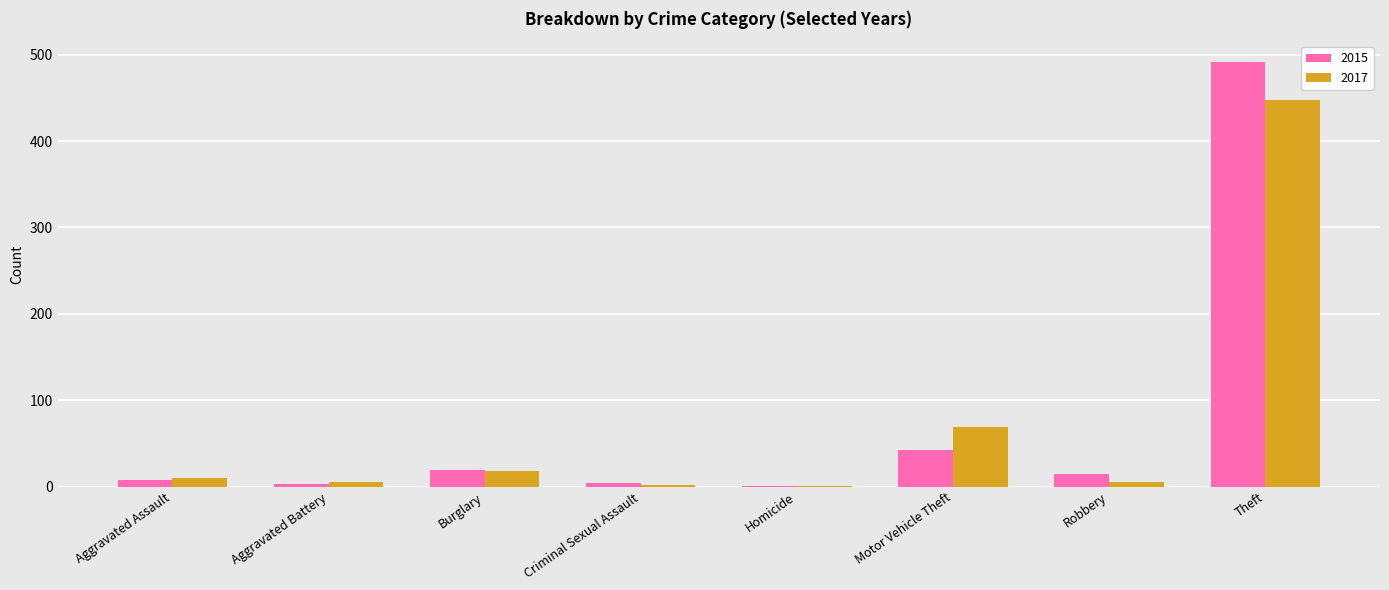

At which category is the sum across all series the highest?

Theft